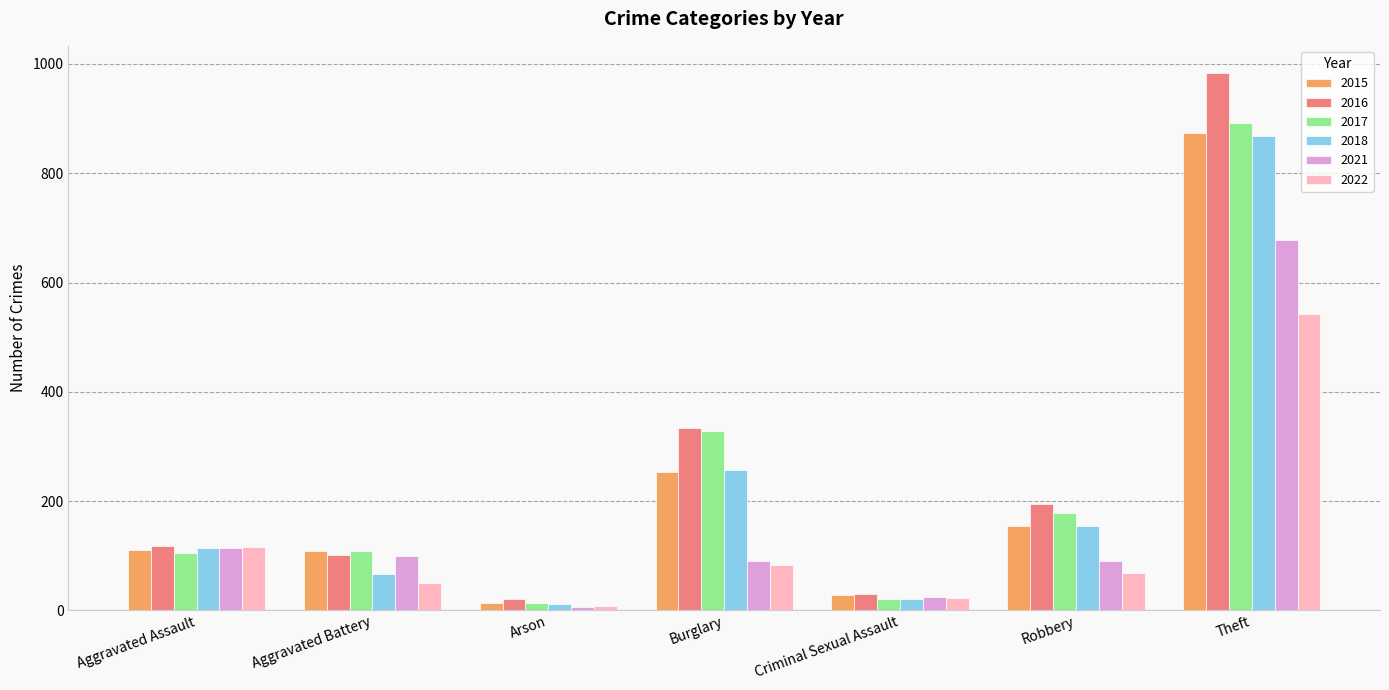

Which series has the largest total across all categories?

2016